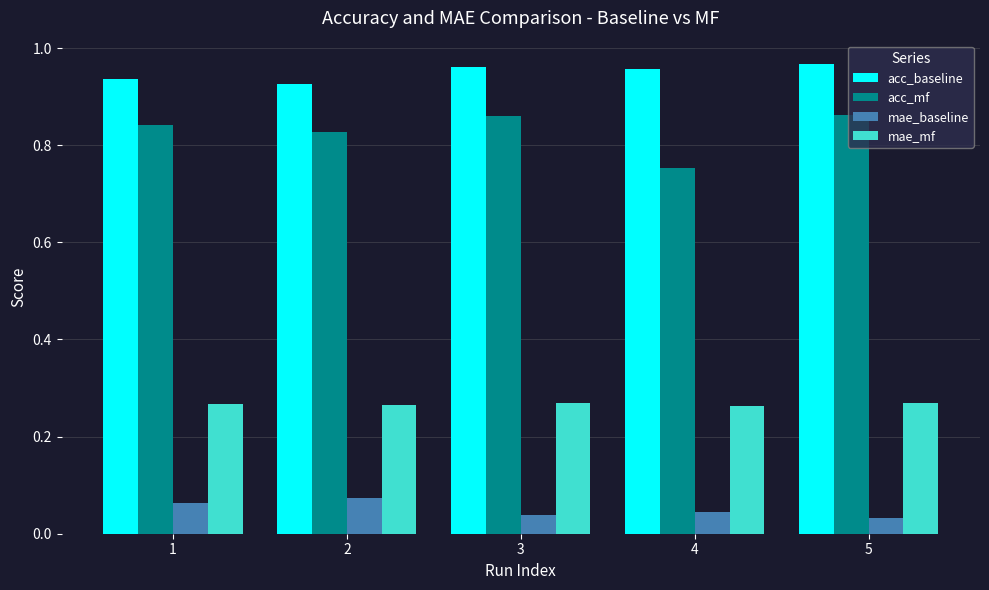

Which series has the largest total across all categories?

acc_baseline